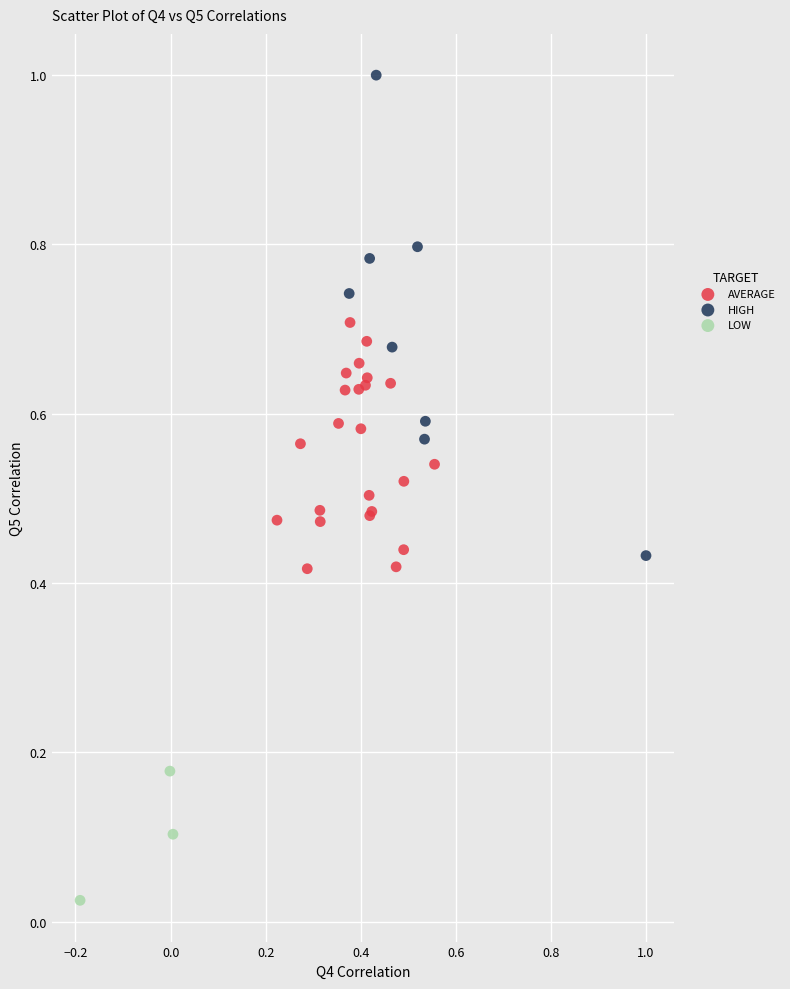

Which series has the largest Y range (max minus min)?

HIGH